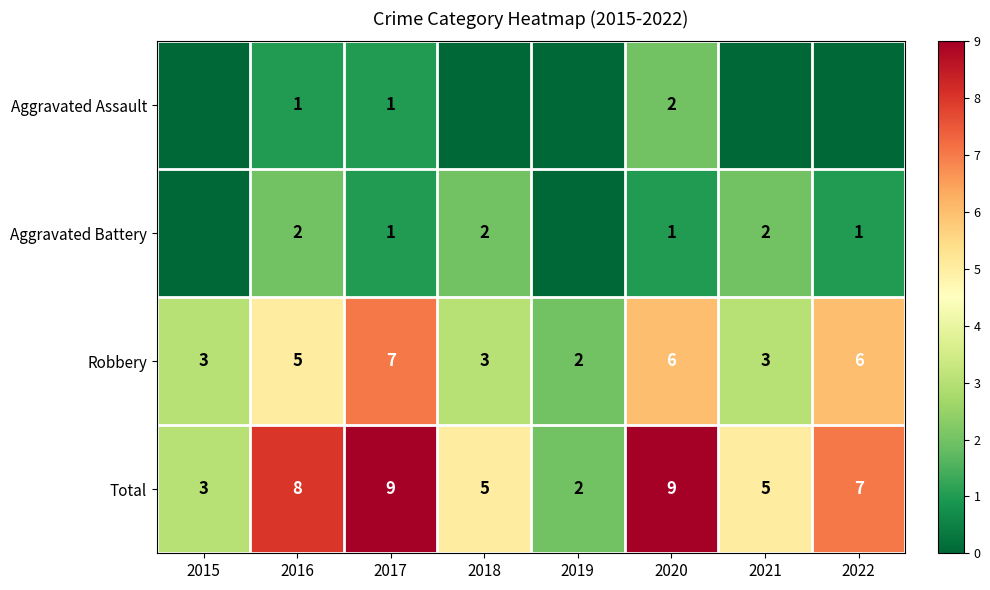

Is it true that Robbery equals 7 at 2017?

True